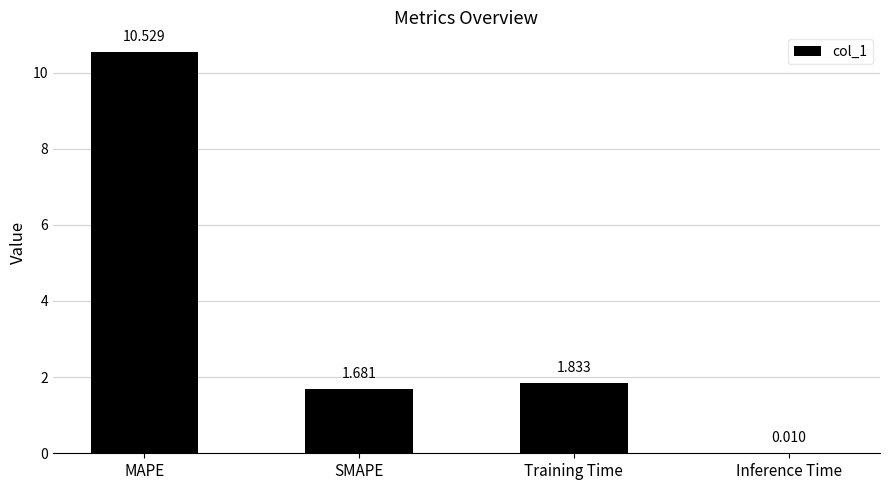

Which has a higher value, Training Time or SMAPE?

Training Time